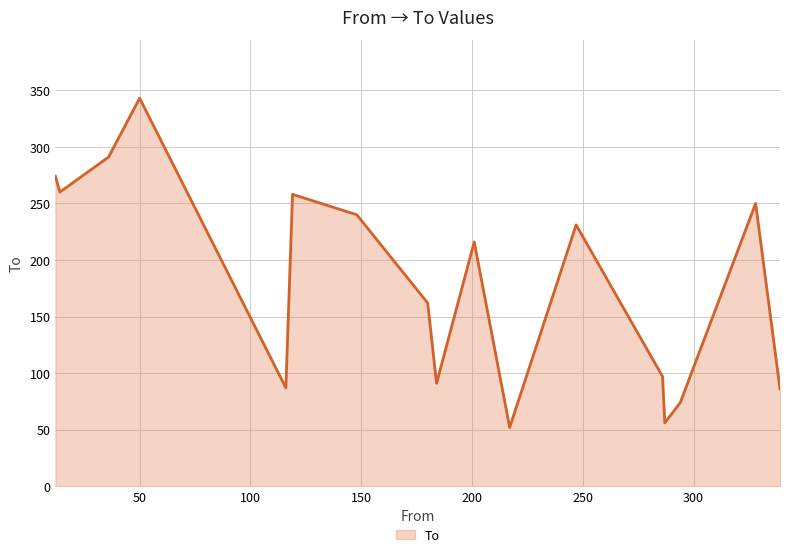

Does the chart have visible grid lines?

Yes